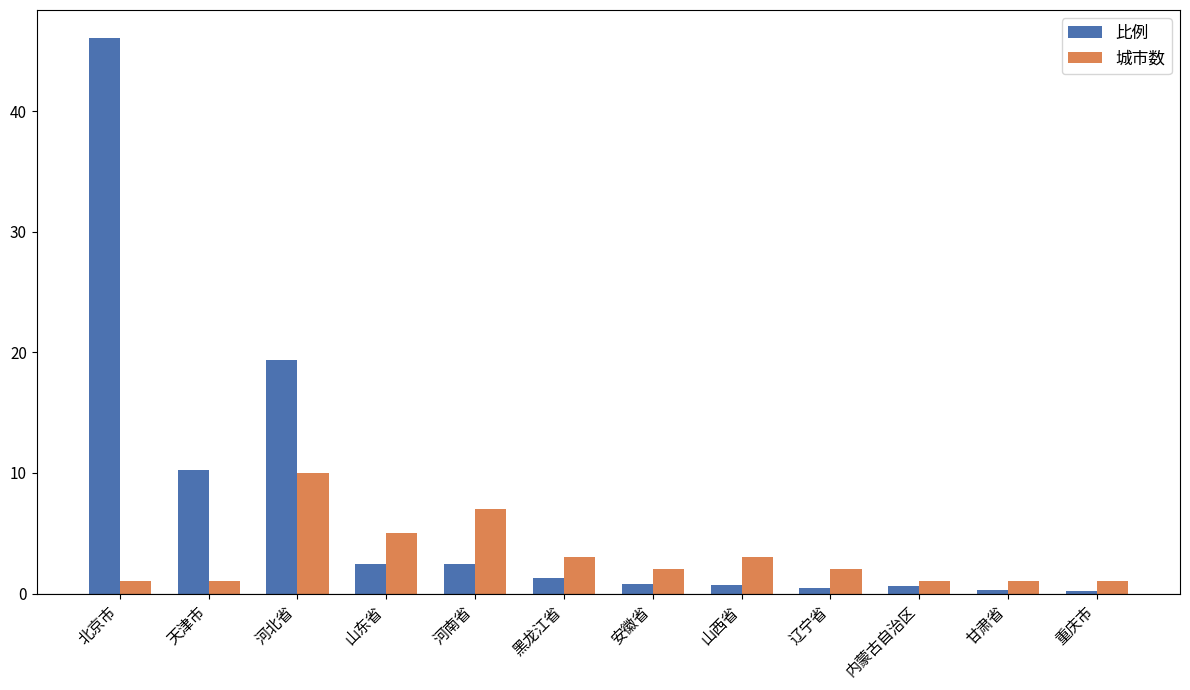

Is it true that 城市数 equals 1.0 at 甘肃省?

True